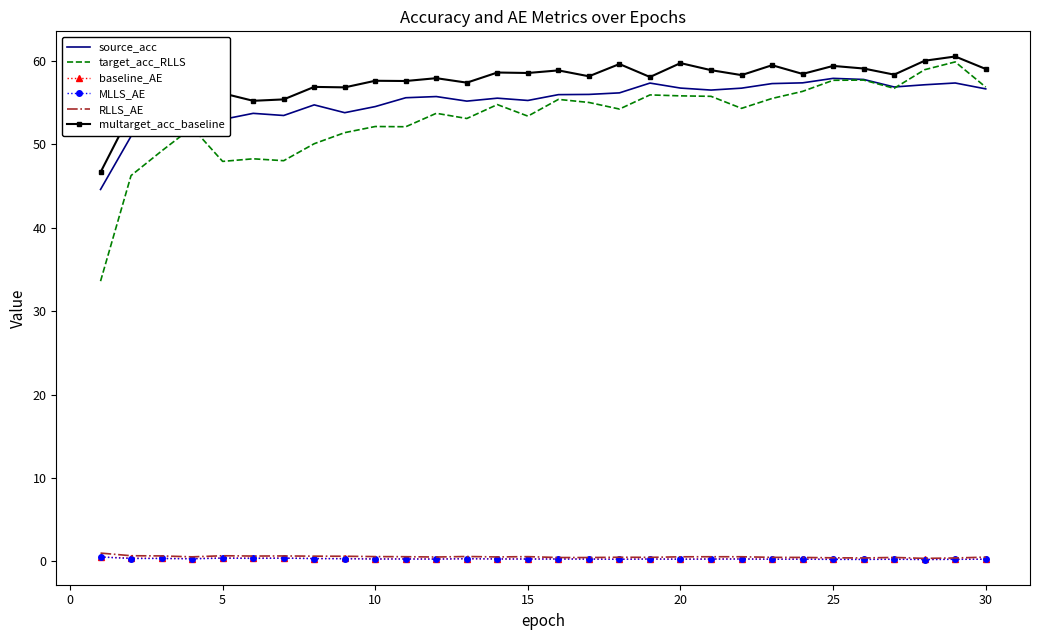

What is the minimum value for source_acc?

44.6